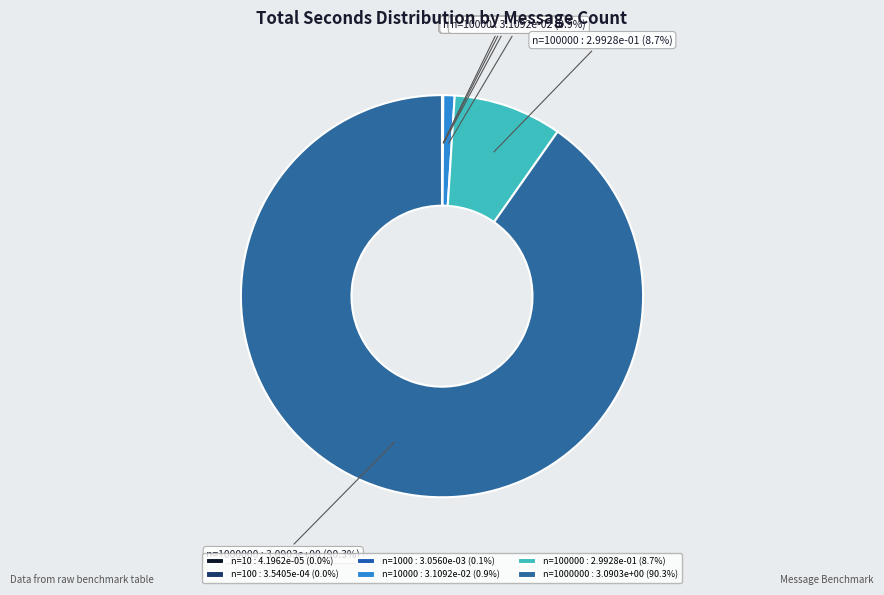

Combined, what portion of the pie is n=1000000 : 3.0903e+00 (90.3%) and n=10000 : 3.1092e-02 (0.9%)?

91.2%